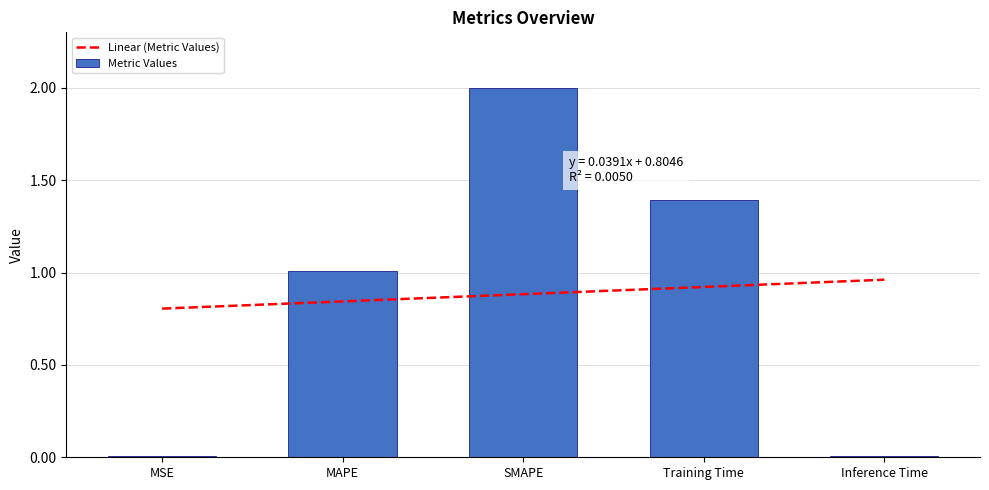

List the labels in order of value, largest first.

SMAPE, Training Time, MAPE, Inference Time, MSE